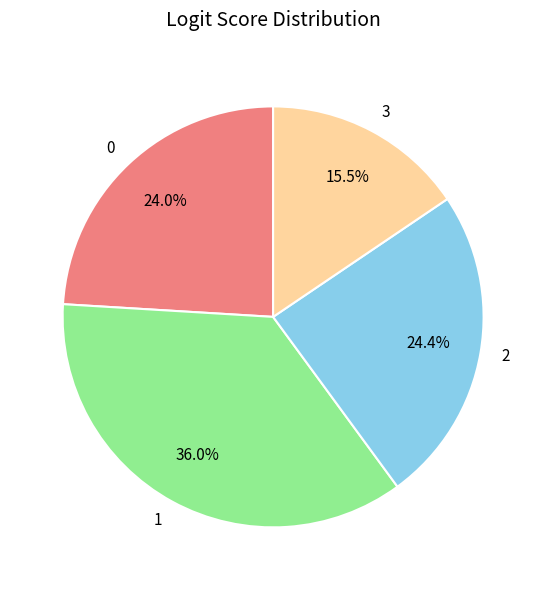

Count the number of slices in the pie.

4